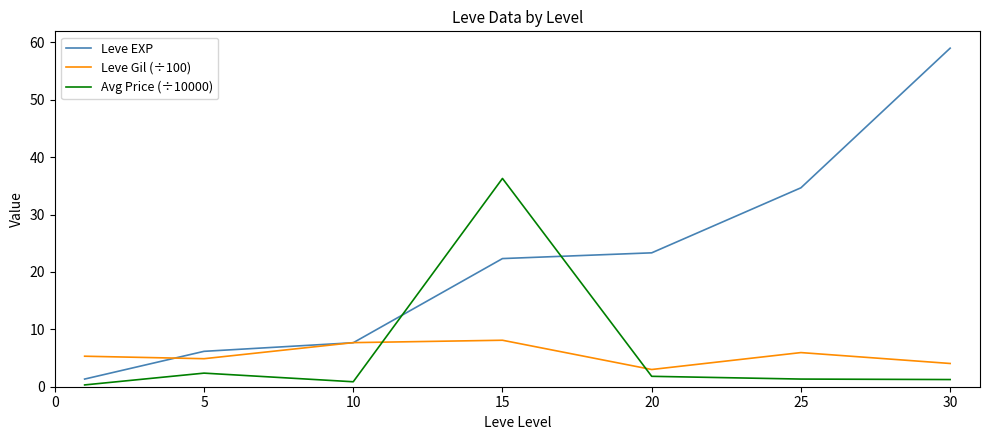

How many times do Leve Gil (÷100) and Avg Price (÷10000) cross each other?

2